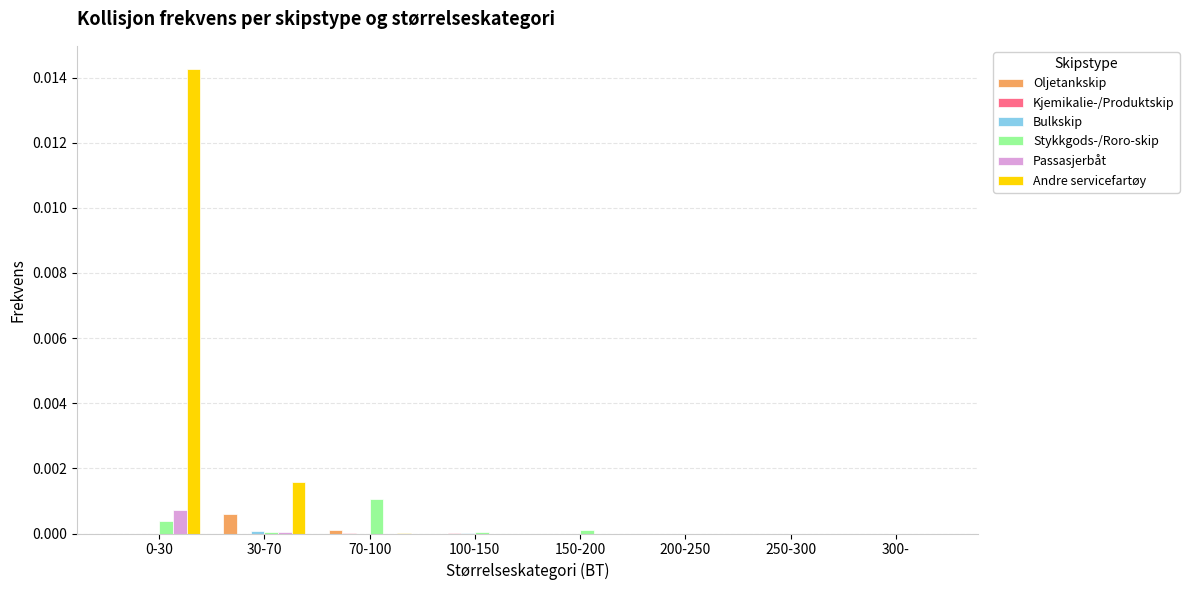

How many data points does each series have?

8